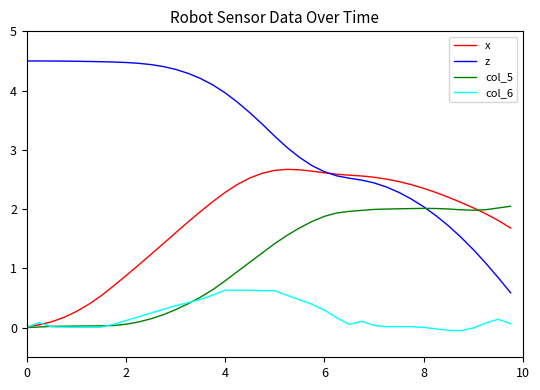

True or false: col_6 and z cross at least once.

False